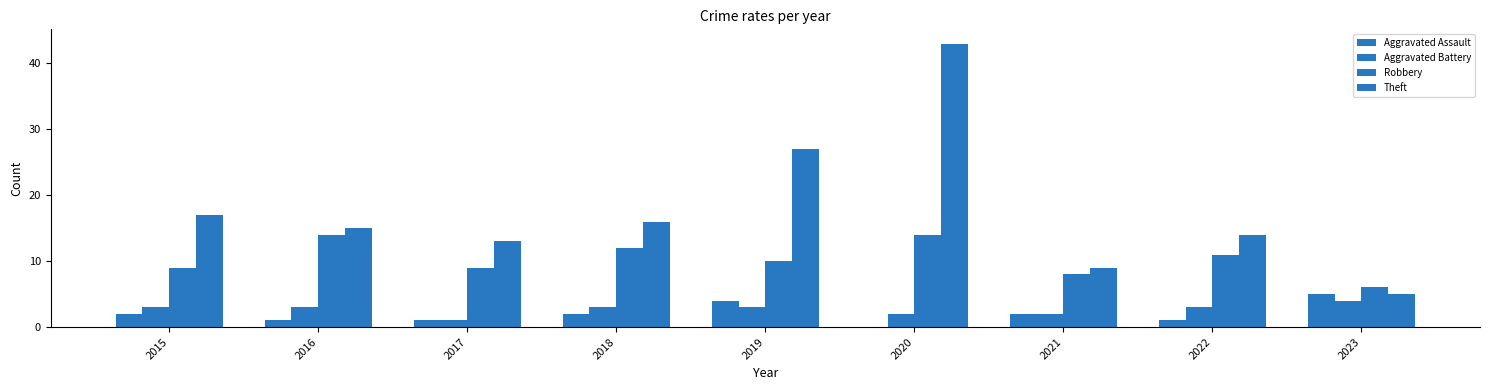

Reading left to right, extract all data points from this chart.

Aggravated Assault: 2	1	1	2	4	0	2	1	5
Aggravated Battery: 3	3	1	3	3	2	2	3	4
Robbery: 9	14	9	12	10	14	8	11	6
Theft: 17	15	13	16	27	43	9	14	5